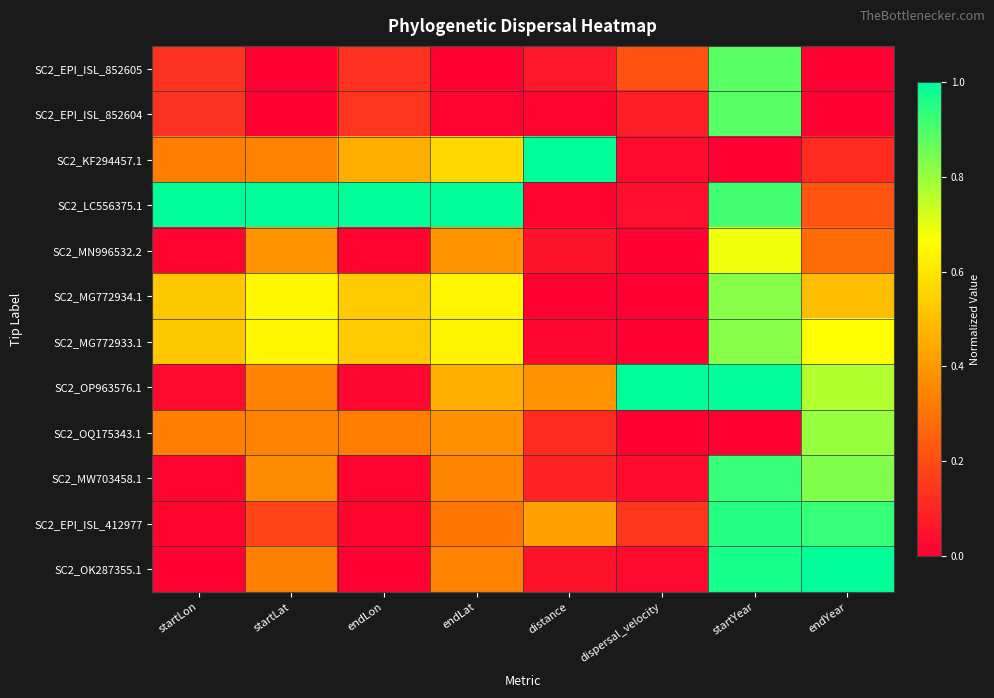

Which label corresponds to the largest value in the chart?

distance